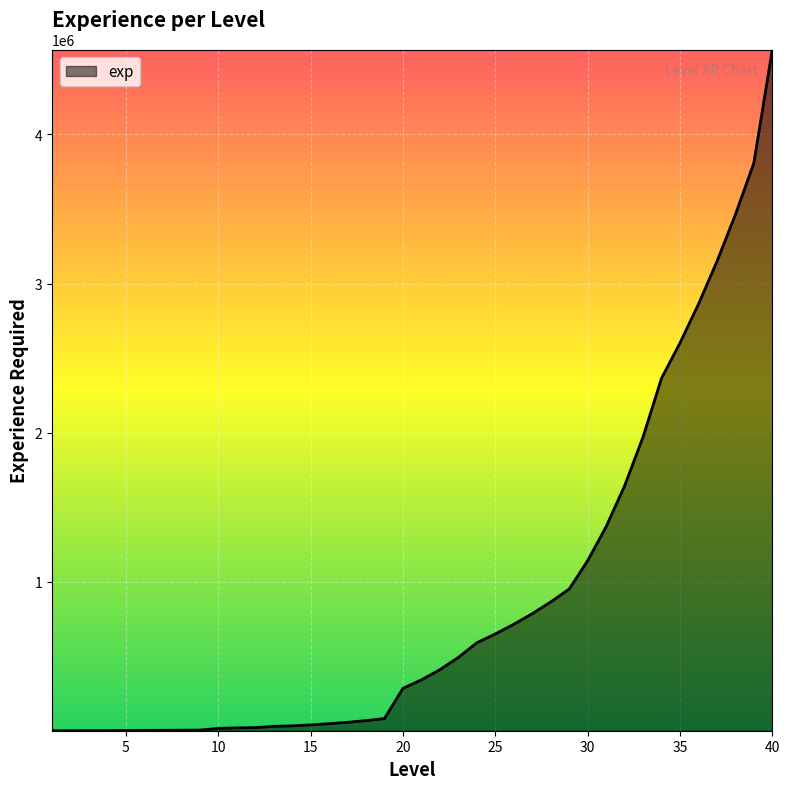

What is the difference between the maximum and minimum values?

4569724